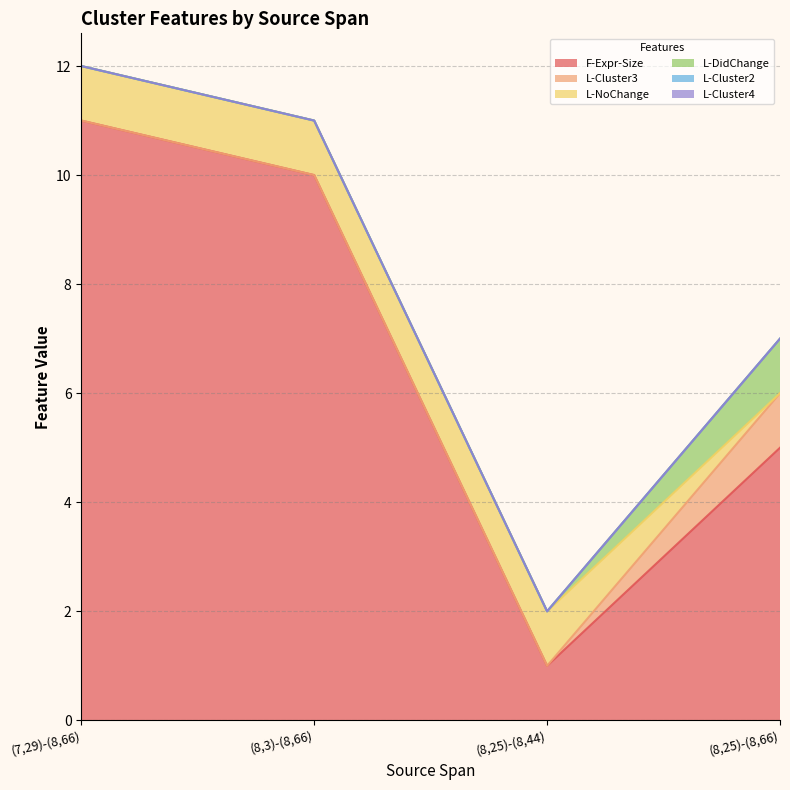

At (7,29)-(8,66), list the series in order from largest to smallest.

F-Expr-Size, L-NoChange, L-Cluster3, L-DidChange, L-Cluster2, L-Cluster4